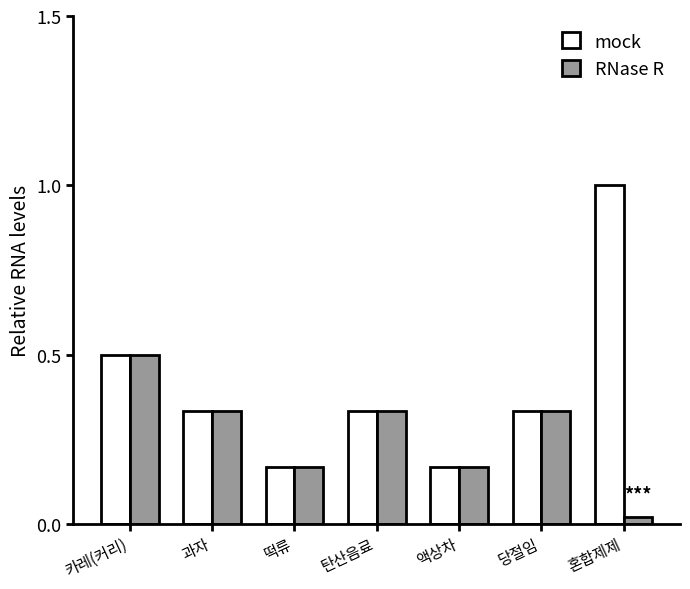

What value does the mock series have at 카레(커리)?

0.5